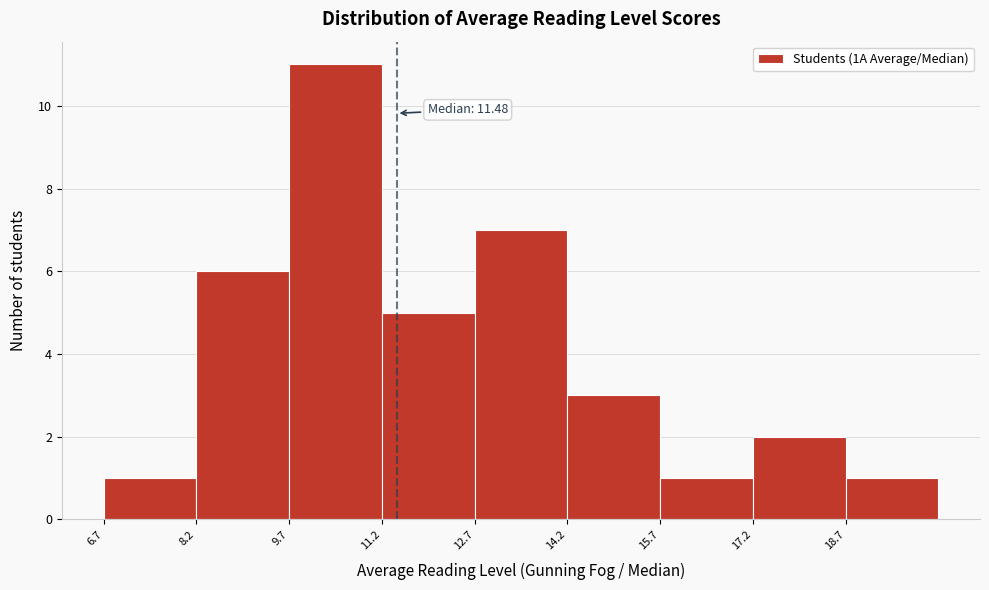

Which range on the x-axis has the tallest bar?

9.74 to 11.24